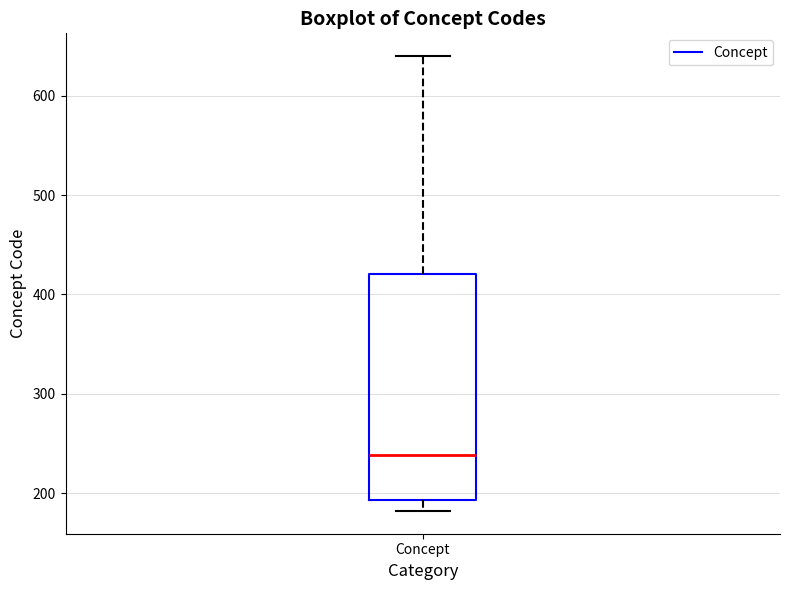

Where is the lower edge of the box for Concept on the y-axis? The values are not printed on the chart, so give them approximately, as read against the axis.

190